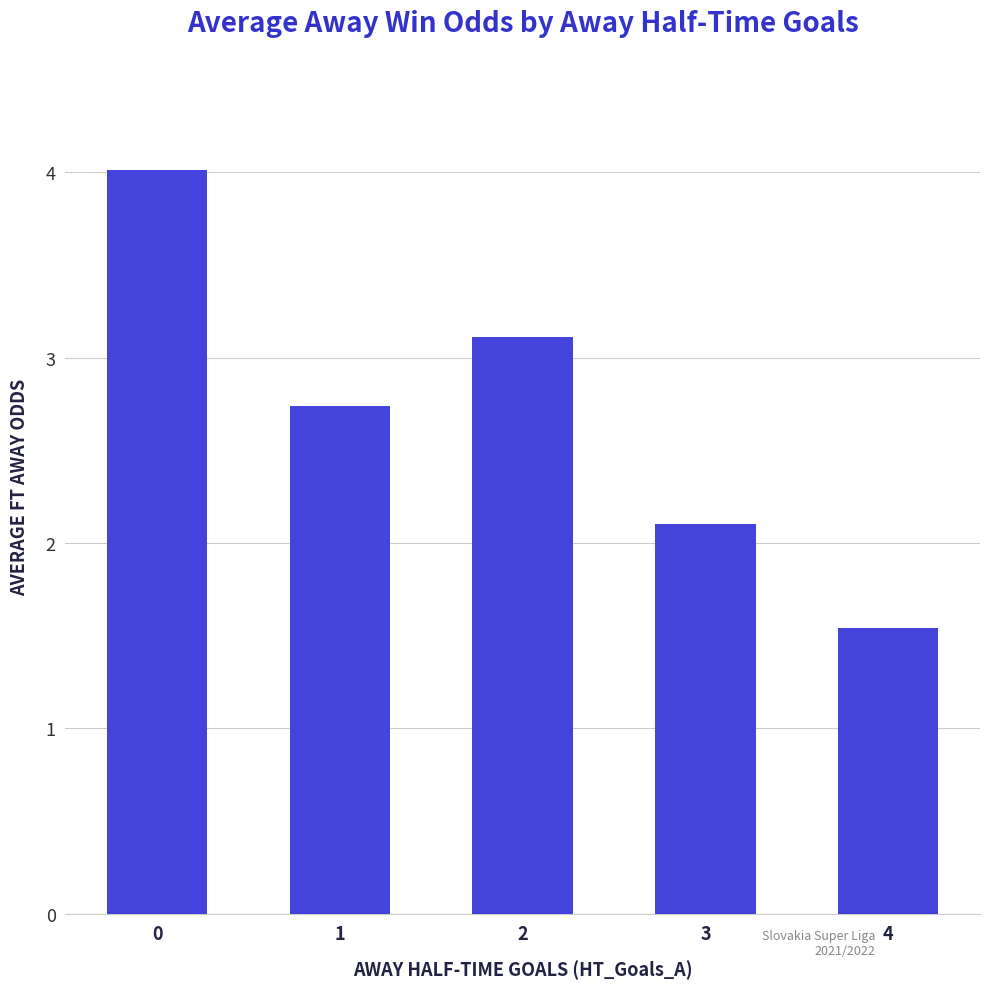

Reading right to left, extract all data points from this chart.

4=1.5	3=2.1	2=3.1	1=2.7	0=4.0